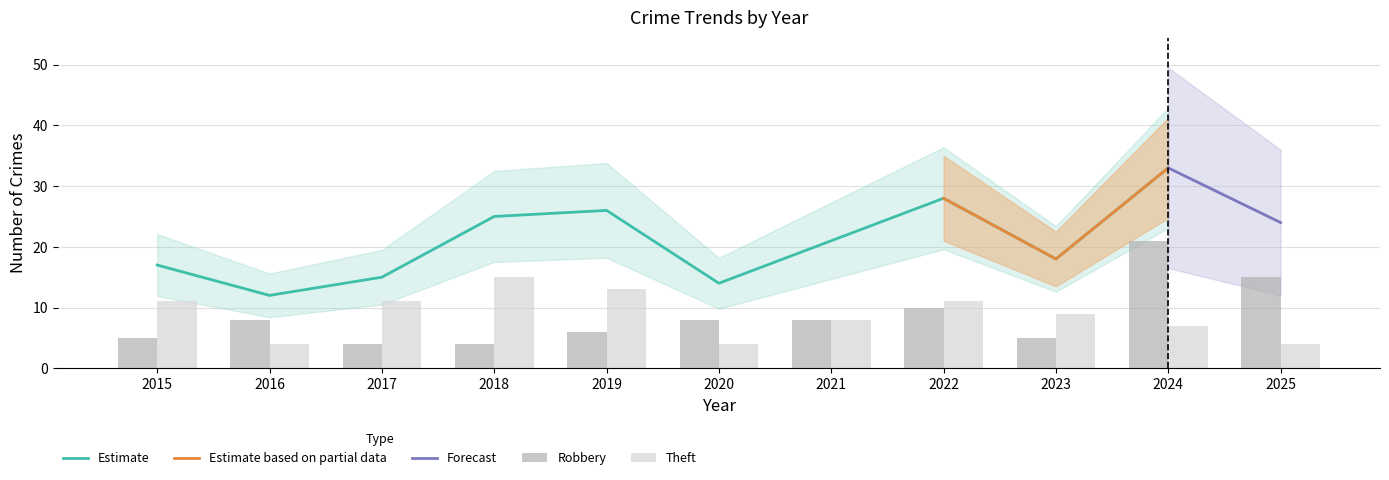

At which category is the sum across all series the highest?

2024